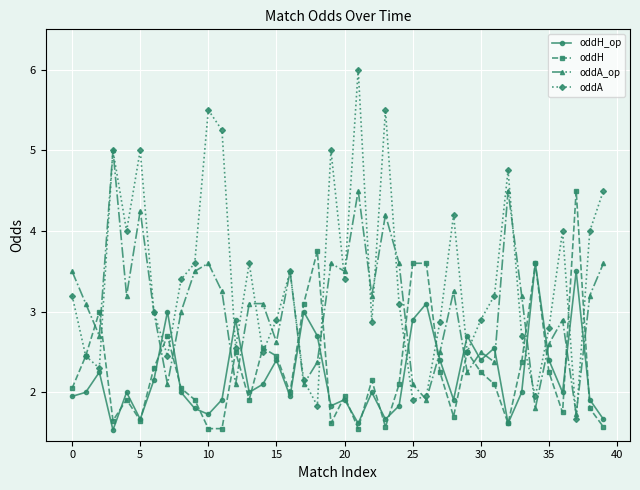

Which series has the largest total across all categories?

oddA